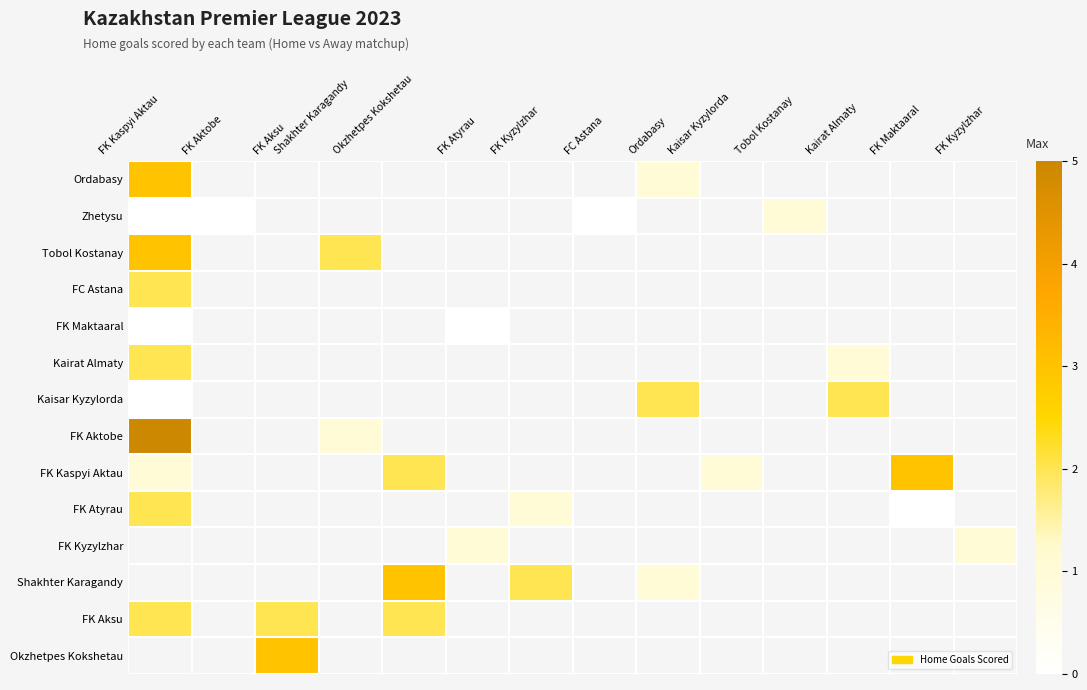

Which has a higher value, FK Aktobe or Tobol Kostanay?

Tobol Kostanay